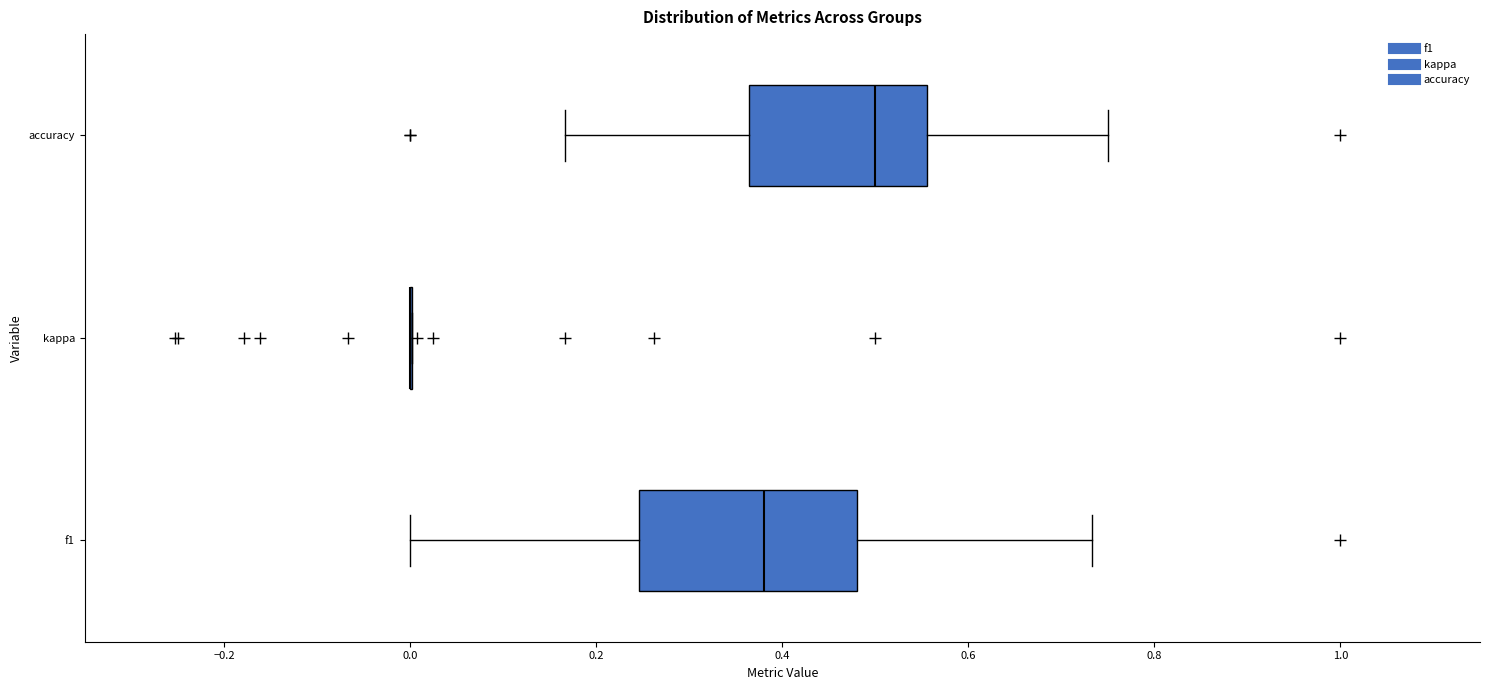

Reading bottom to top, read every box against the x-axis: the position of its median line, the range the box covers, and the ends of its whiskers. The values are not printed on the chart, so give them approximately, as read against the axis.

f1: median 0.38, box 0.24 to 0.48, whiskers 0.00 to 0.74
kappa: box collapsed to a line at 0.00, whiskers 0.00 to 0.00
accuracy: median 0.50, box 0.36 to 0.56, whiskers 0.16 to 0.76